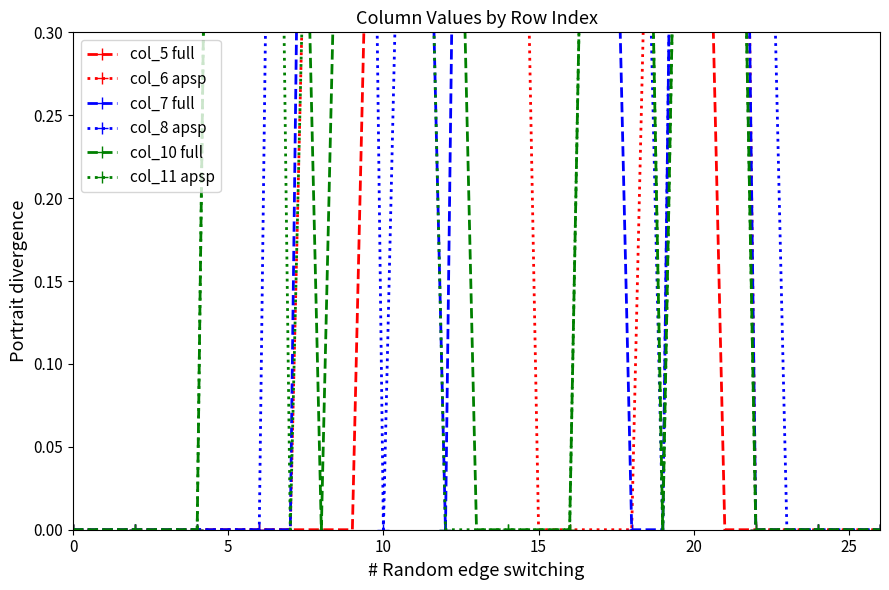

What is the difference between the maximum and minimum values in the col_10 full series?

2.0